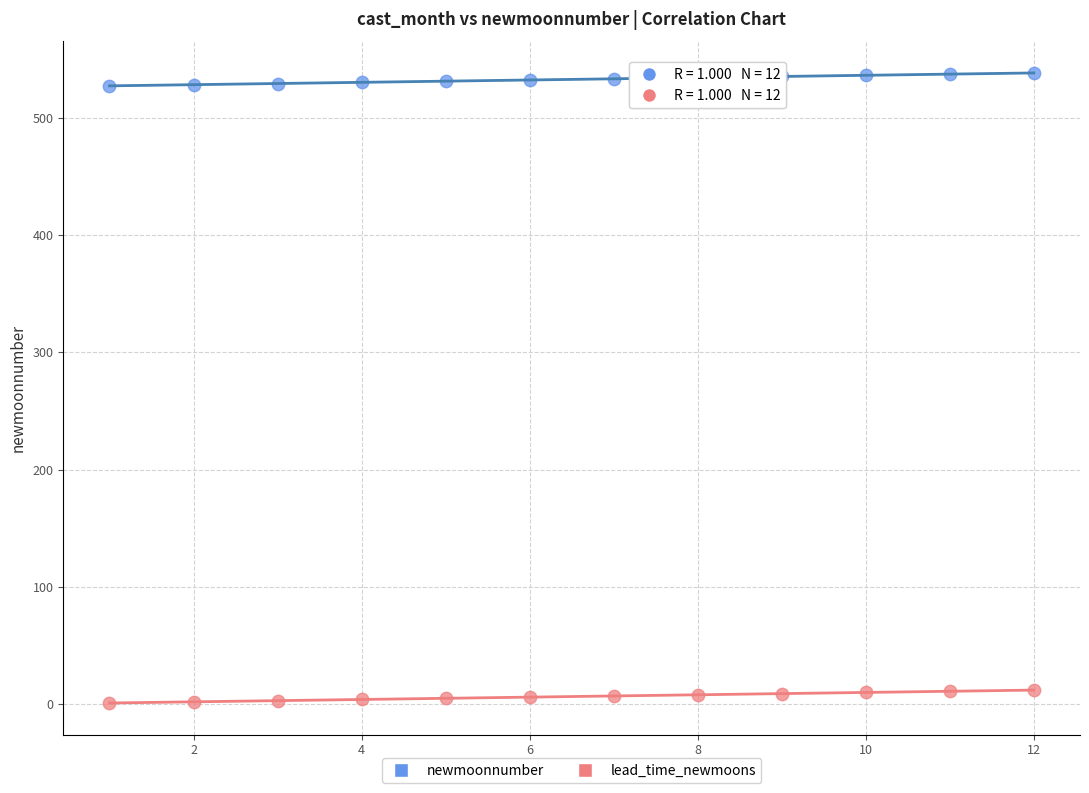

Across all data points, what is the range of X values (max minus min)?

11